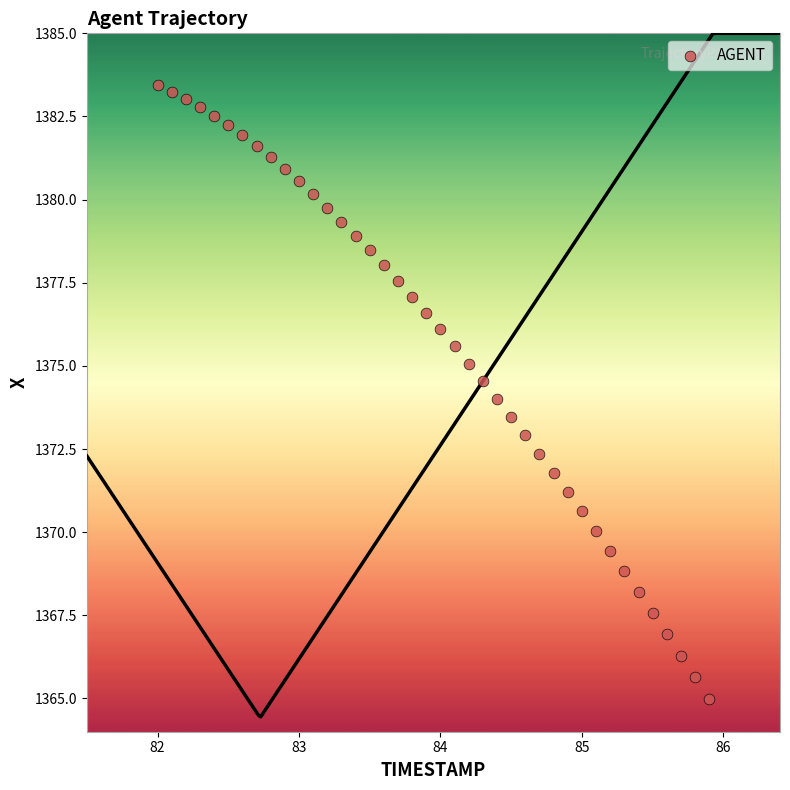

What is the range of Y values (max minus min)?

18.5